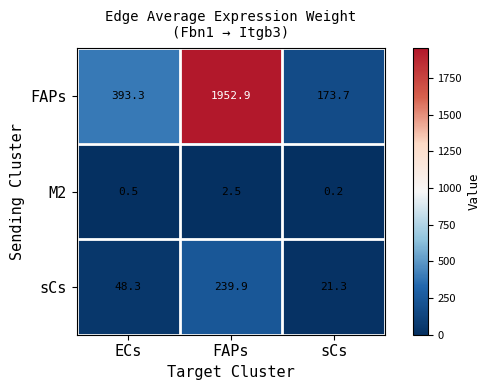

Reading right to left, extract all data points from this chart.

FAPs: 173.7	1952.9	393.3
M2: 0.2	2.5	0.5
sCs: 21.3	239.9	48.3